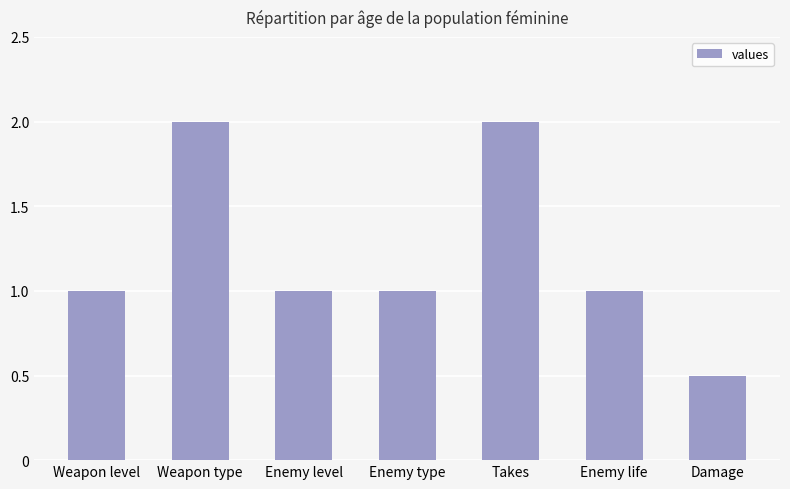

What is the difference between the values at Weapon type and Weapon level?

1.0